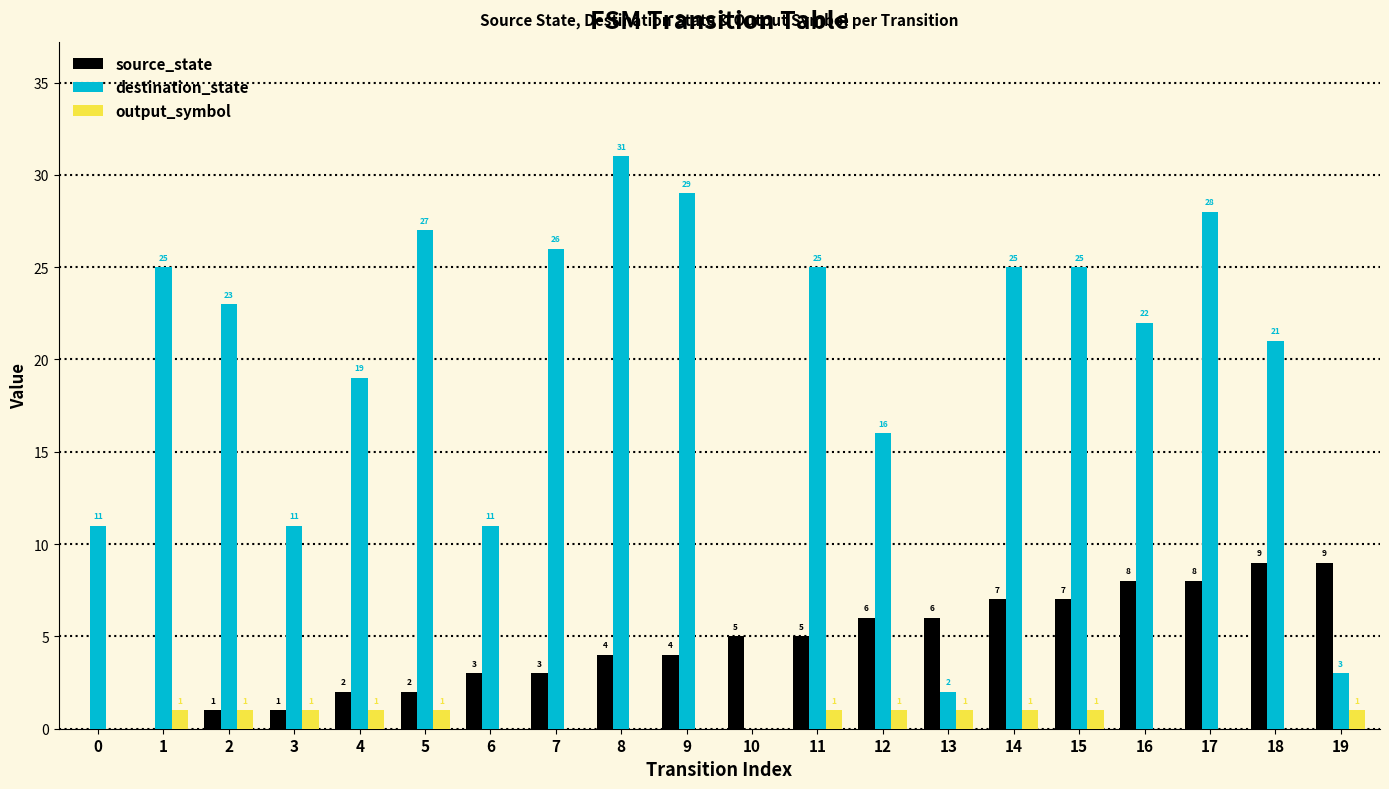

Which series changed the most between 3 and 18?

destination_state